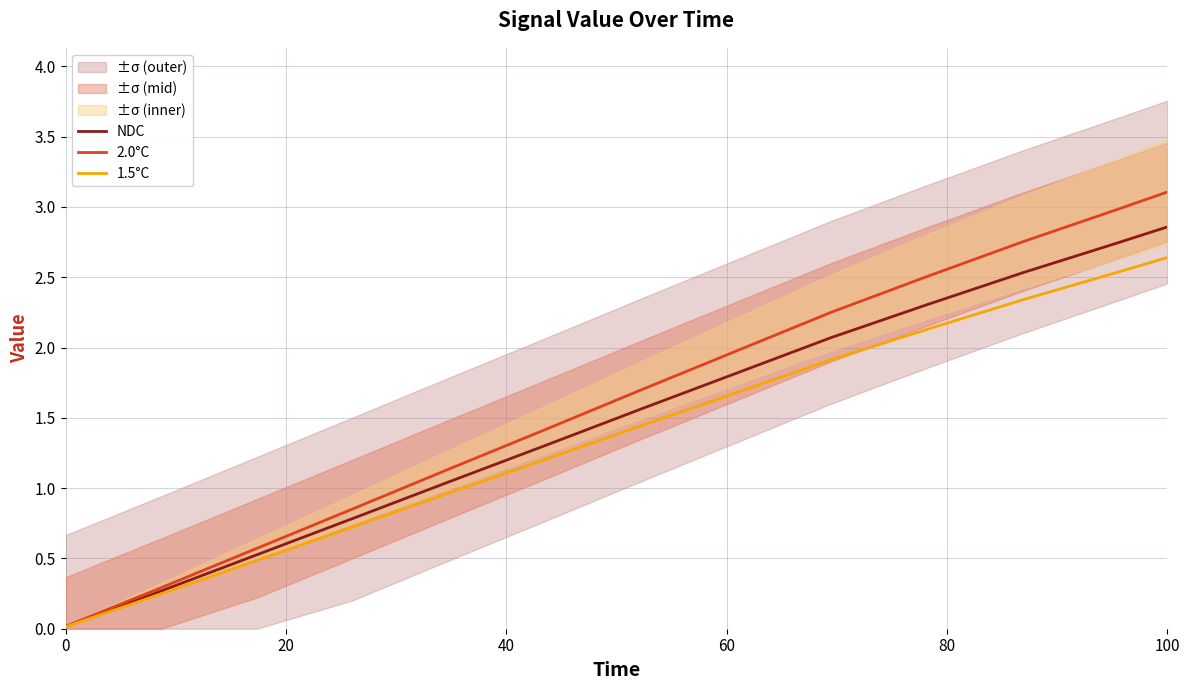

What is the difference between the maximum and second lowest values in the 1.5°C series?

2.4